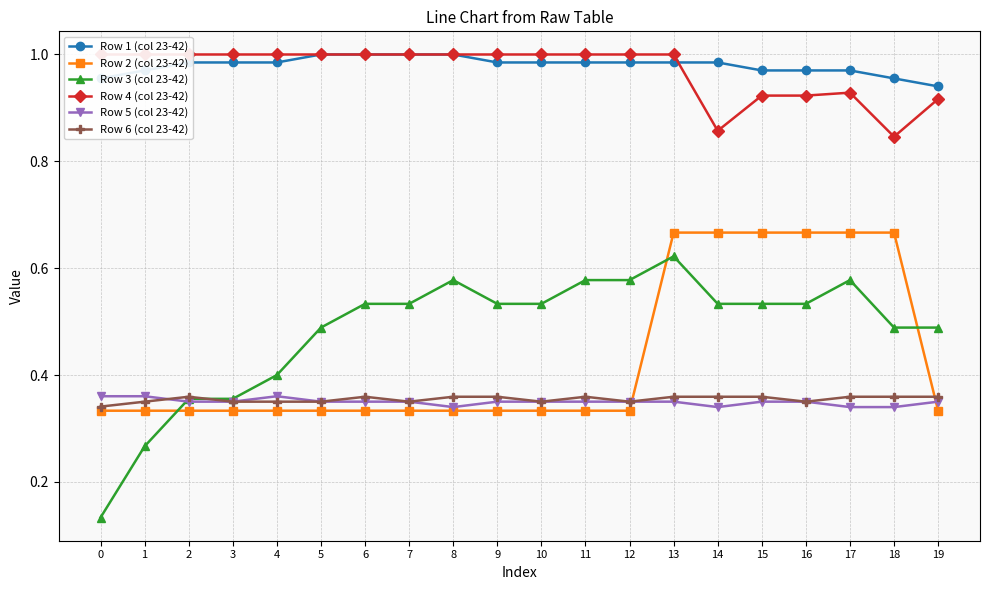

Does the chart display data point markers on the line(s)?

Yes